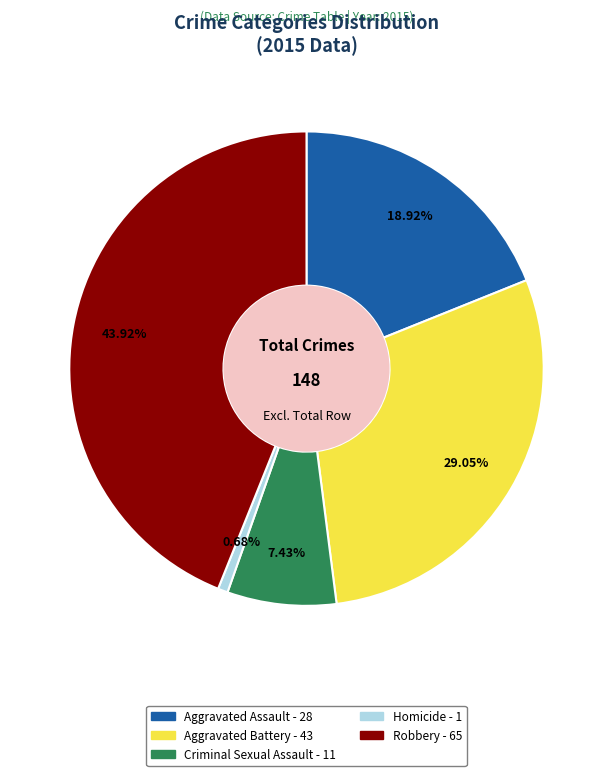

Is it true that Homicide is 11% of the pie?

False